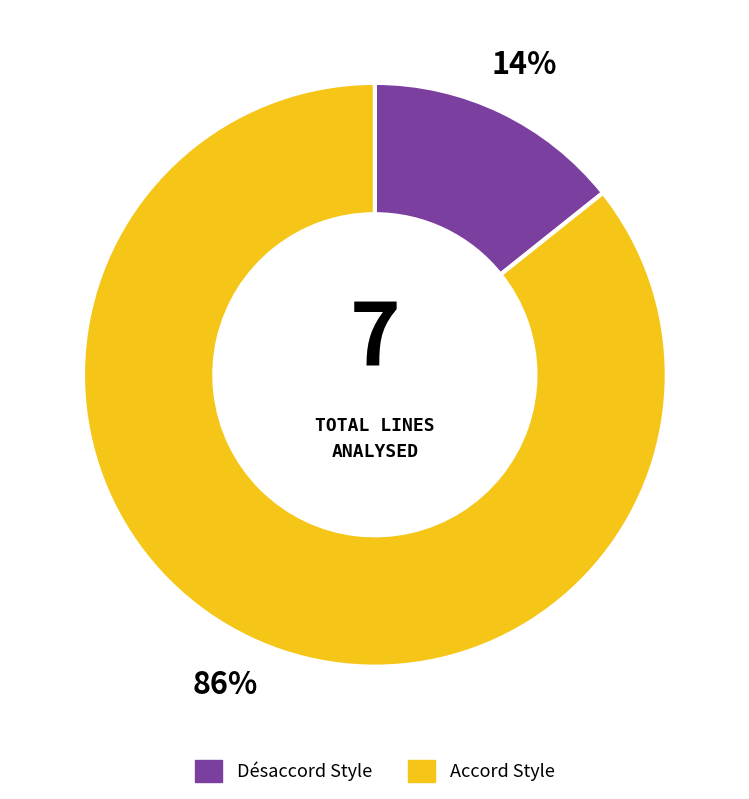

Is there a majority slice in this chart?

Yes